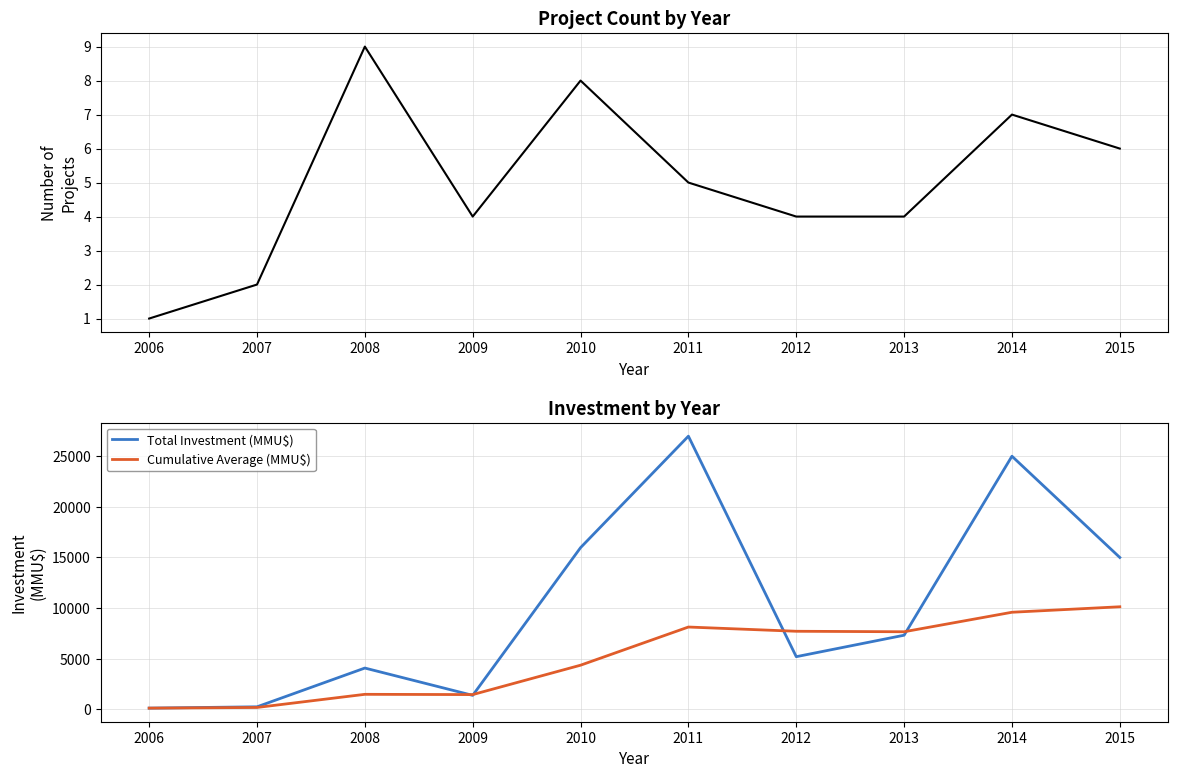

Where does the Cumulative Average (MMU$) series first go above 7662?

2011